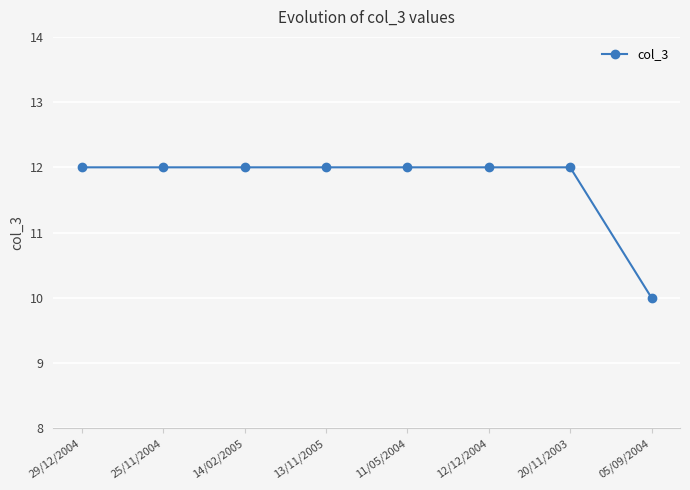

Reading left to right, transcribe all the data shown in this chart.

29/12/2004=12	25/11/2004=12	14/02/2005=12	13/11/2005=12	11/05/2004=12	12/12/2004=12	20/11/2003=12	05/09/2004=10